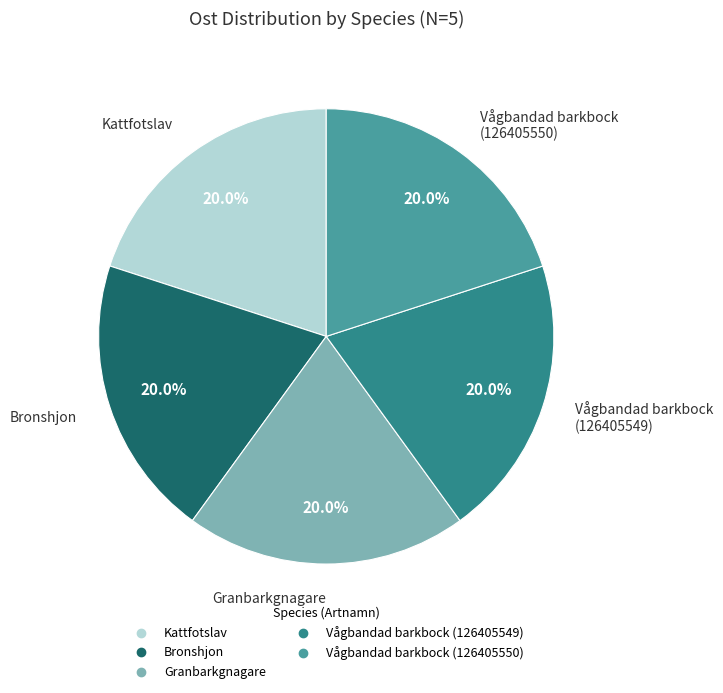

How many segments does this pie chart have?

5